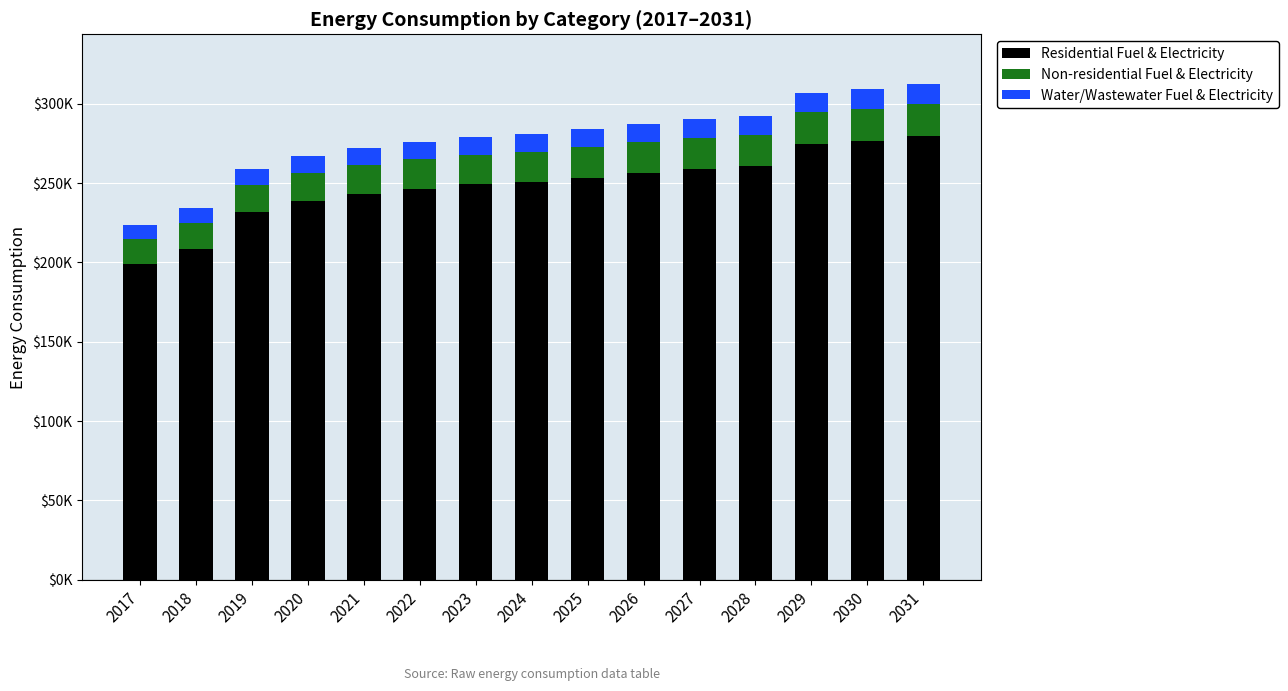

Does the chart contain any negative values?

No